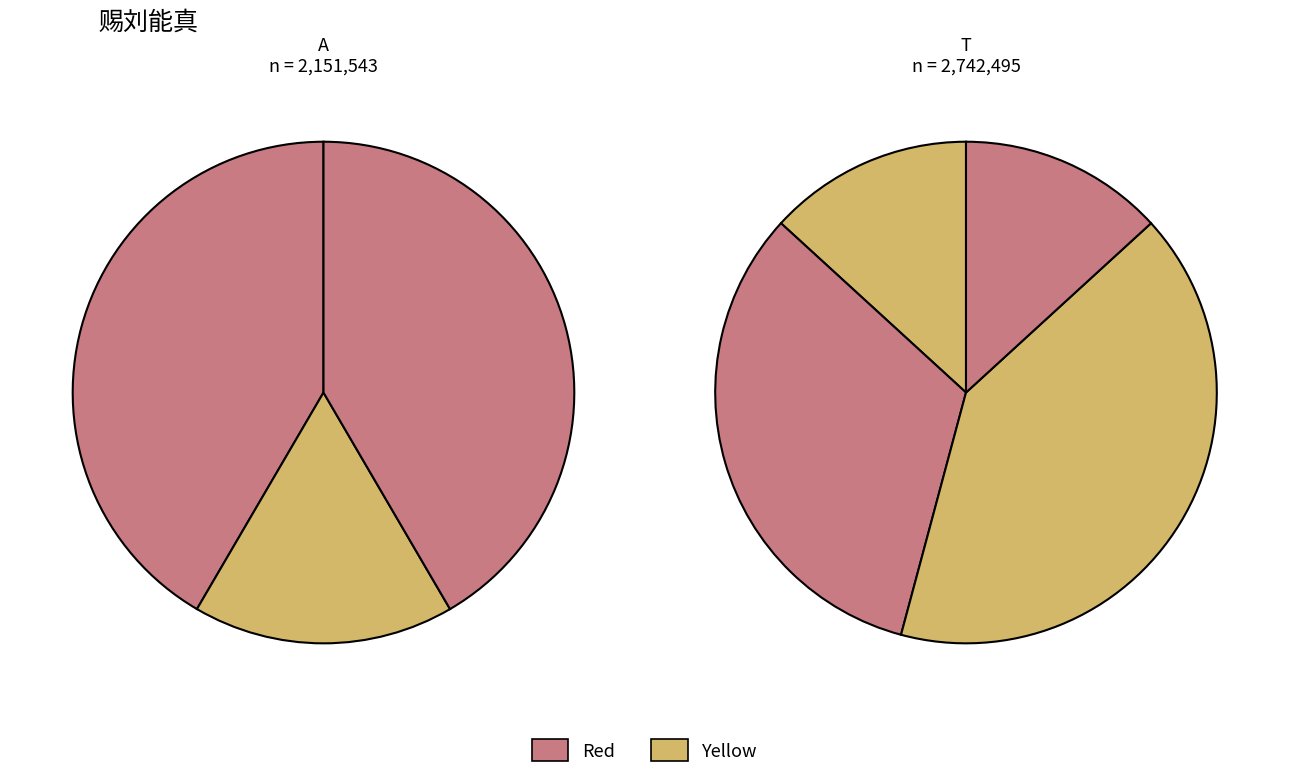

How many slices are in this pie chart?

7